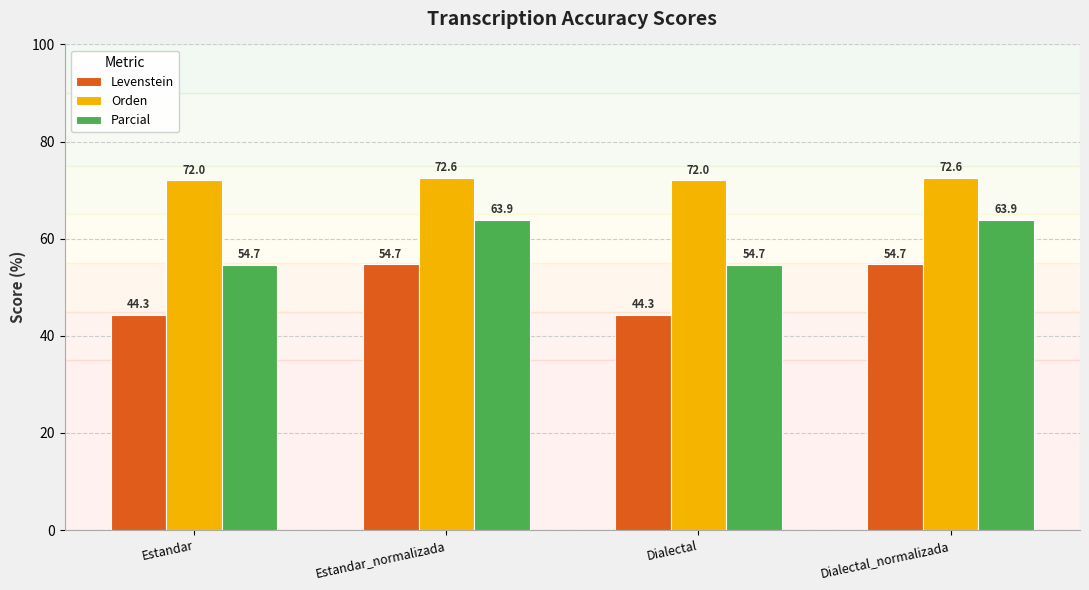

What is the minimum value for Levenstein?

44.3